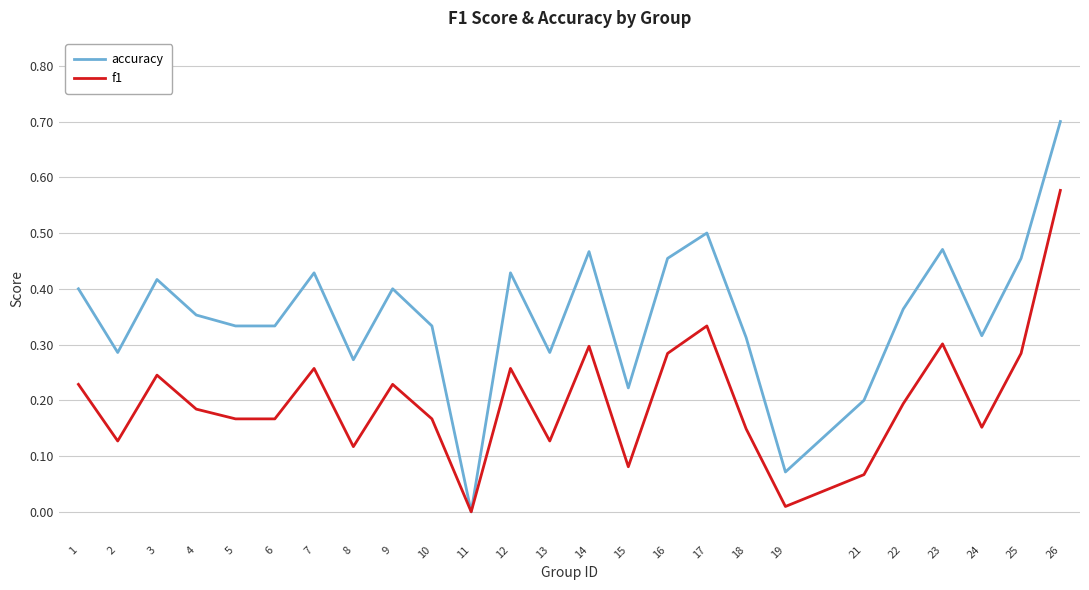

At 14, list the series in order from smallest to largest.

f1, accuracy